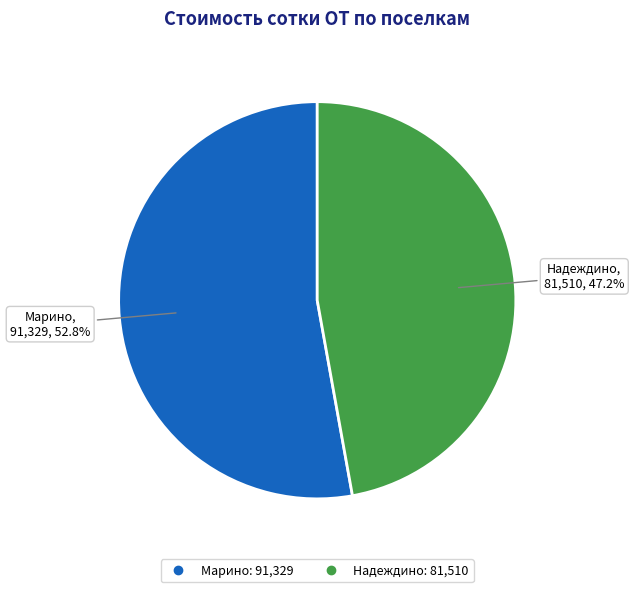

To the nearest percent, what is the average slice percentage?

50%